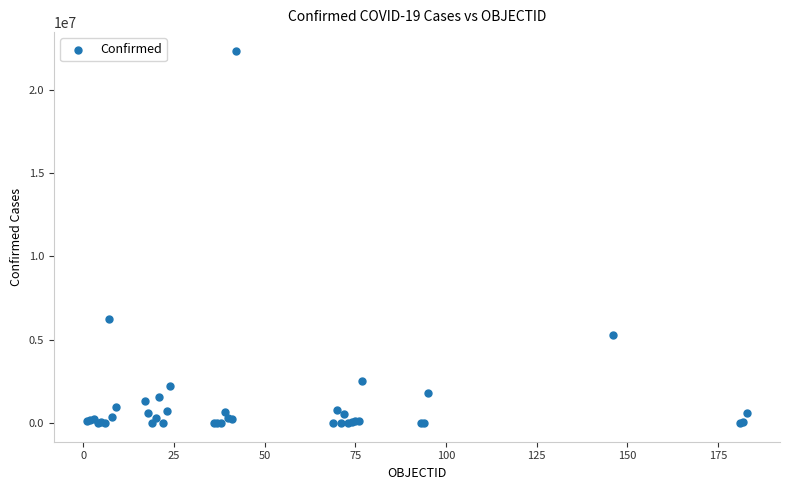

What Y value in the scatter plot is closest to 11165506?

6237525